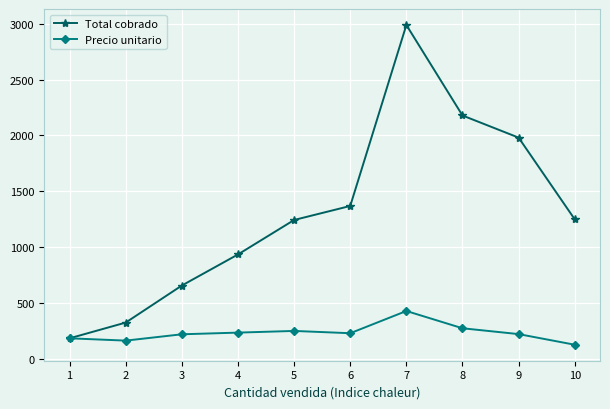

What is the value of the Total cobrado point at the 1st from the left?

182.5